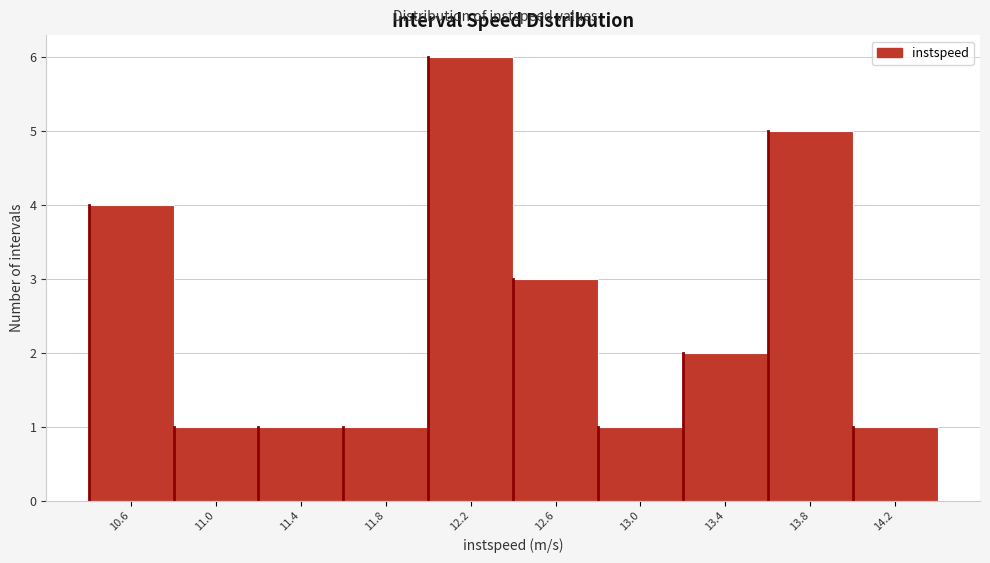

Reading right to left, transcribe all the data shown in this chart.

1	5	2	1	3	6	1	1	1	4